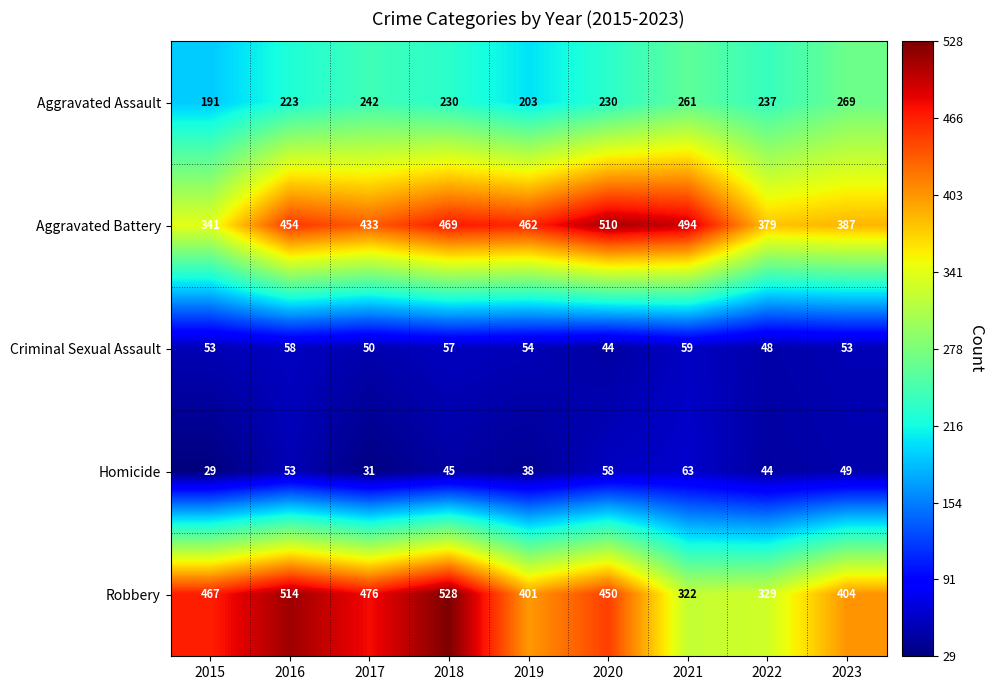

What value does the Aggravated Battery series have at 2021, to the nearest 50?

500